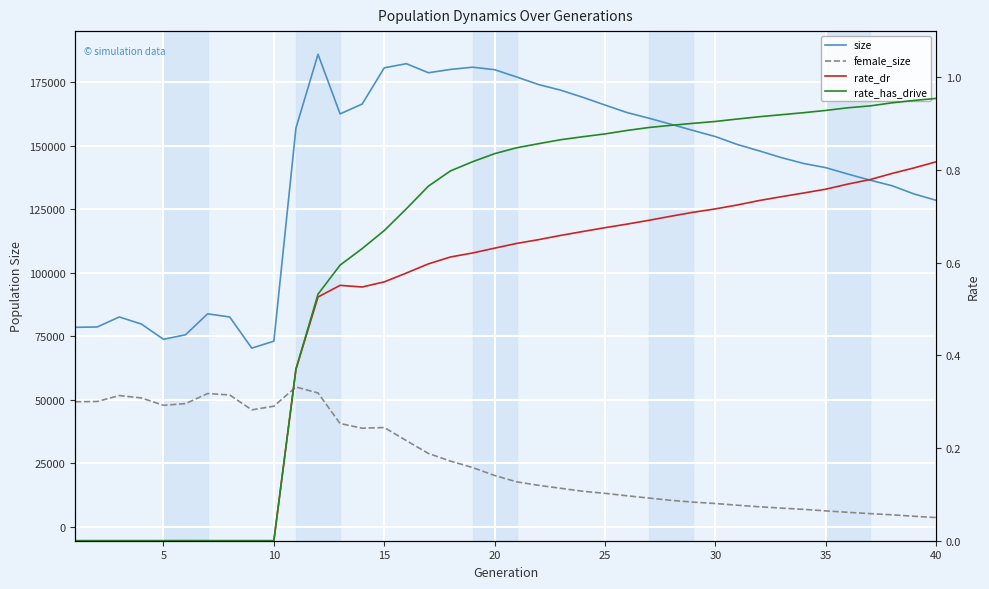

How many interior local valleys does the rate_dr series have?

1